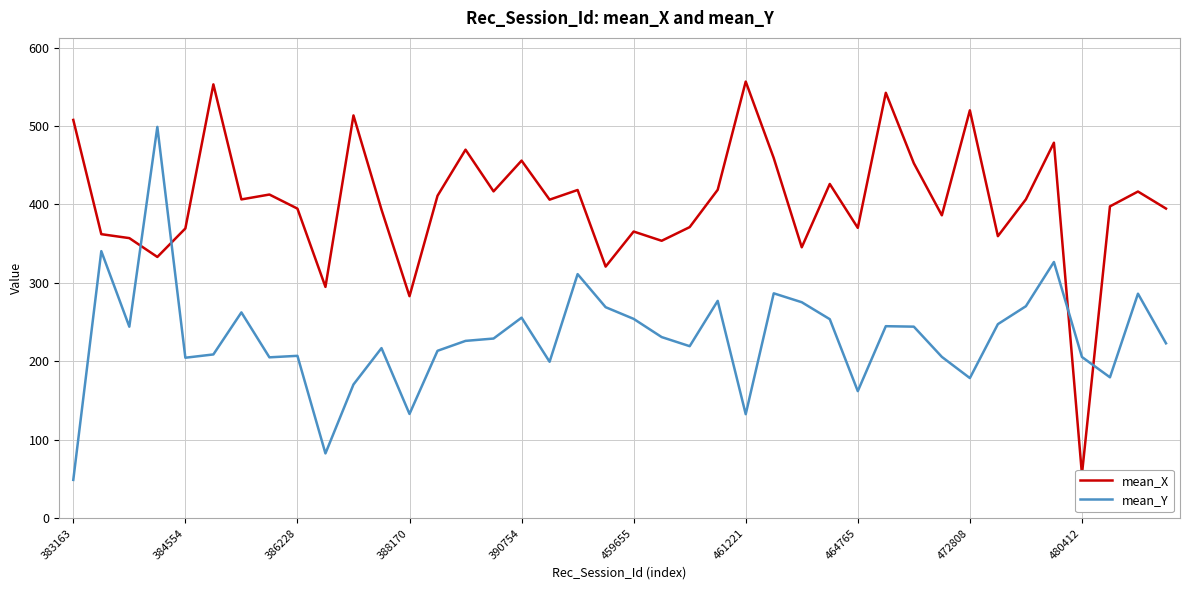

Which series changed the most between 17 and 21?

mean_X